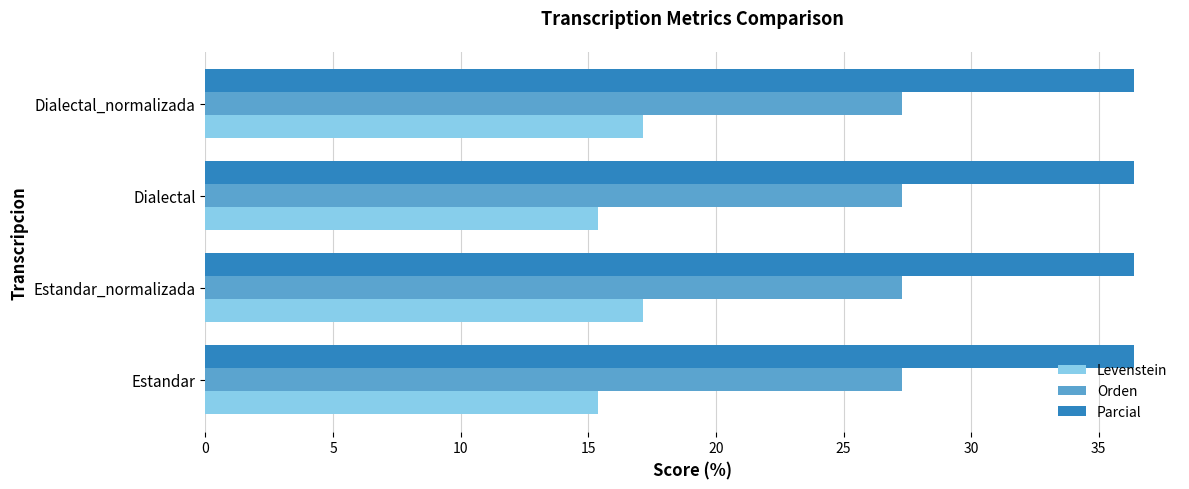

Is it true that Parcial equals 56.1 at Estandar_normalizada?

False